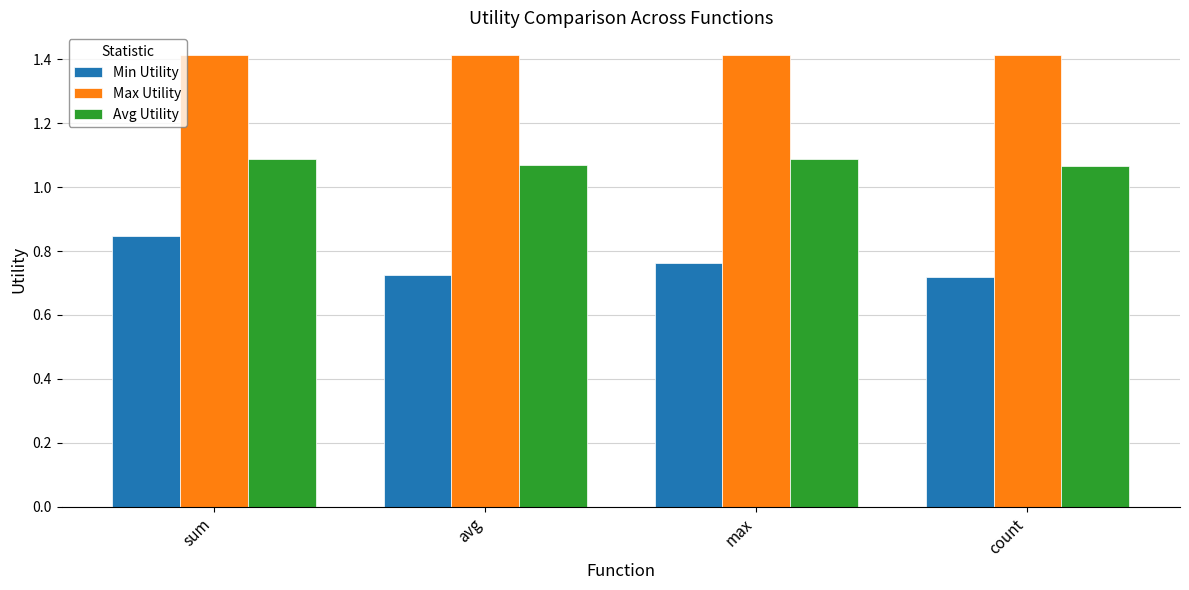

What are all the series names shown in the legend?

Min Utility, Max Utility, Avg Utility